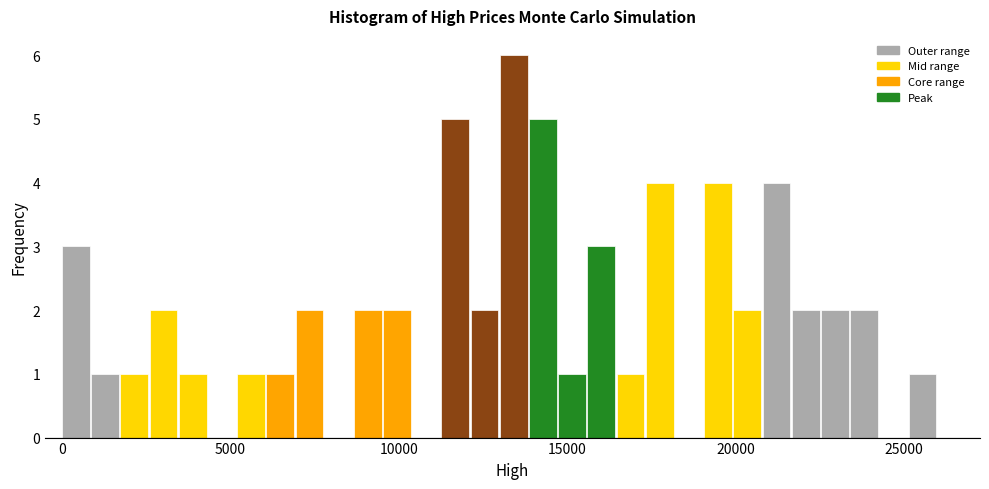

Around what value on the x-axis is the tallest bar? Give the approximate position of its centre, as read against the axis.

13500